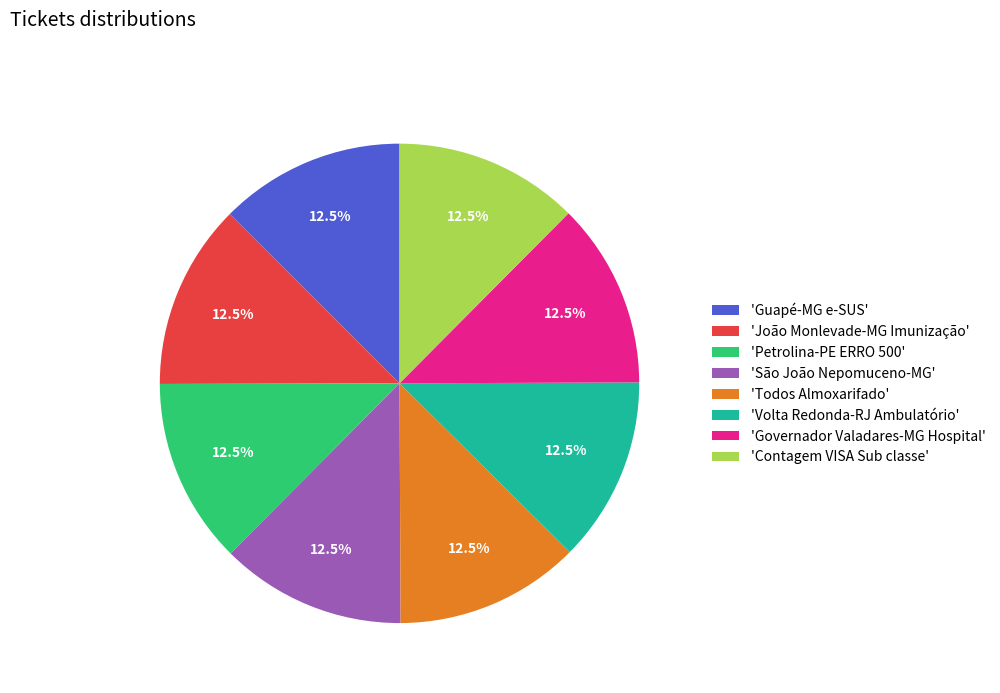

What percentage do 'Guapé-MG e-SUS' and 'João Monlevade-MG Imunização' together represent?

25.0%